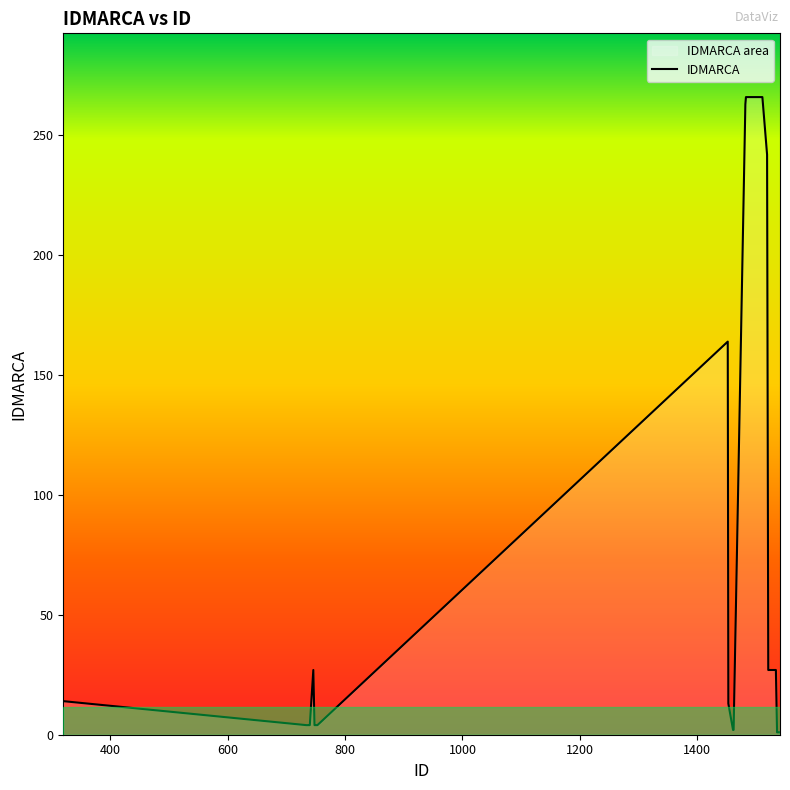

What is the difference between the maximum and minimum values?

265